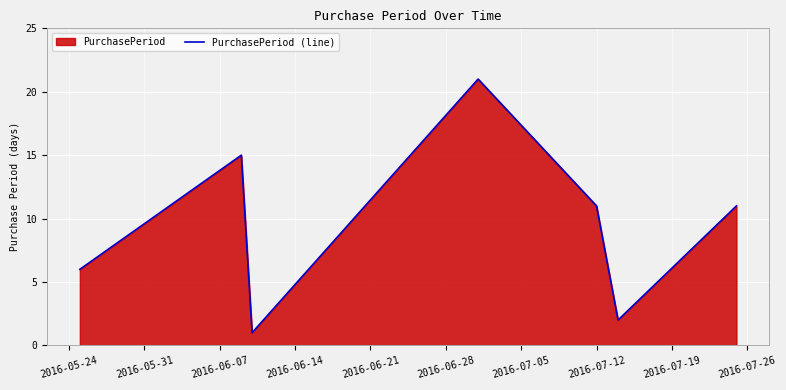

How many lines are shown in the chart?

1